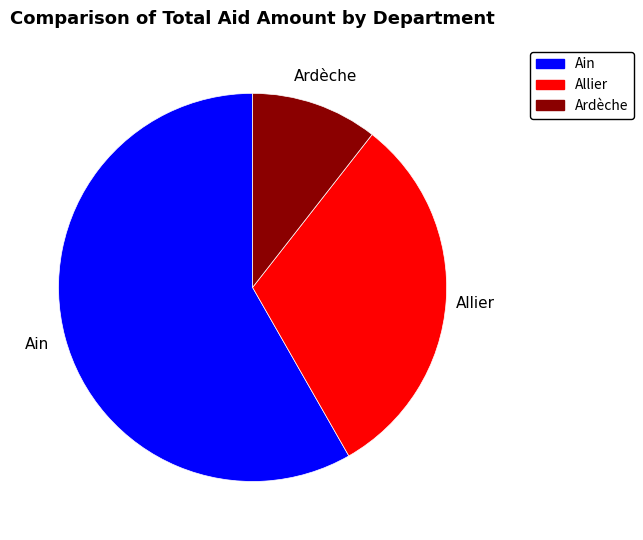

Which category has the smallest portion of the pie?

Ardèche